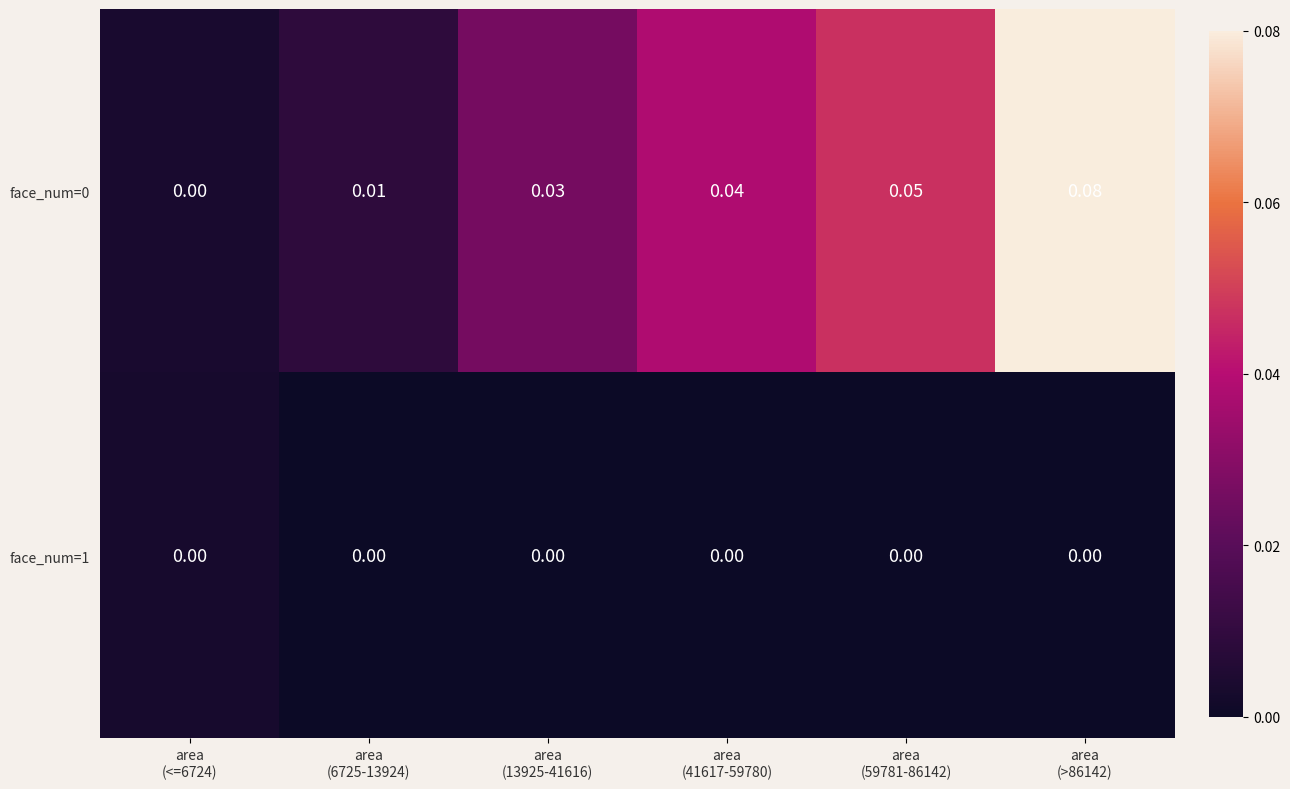

How many distinct data groups are displayed?

2